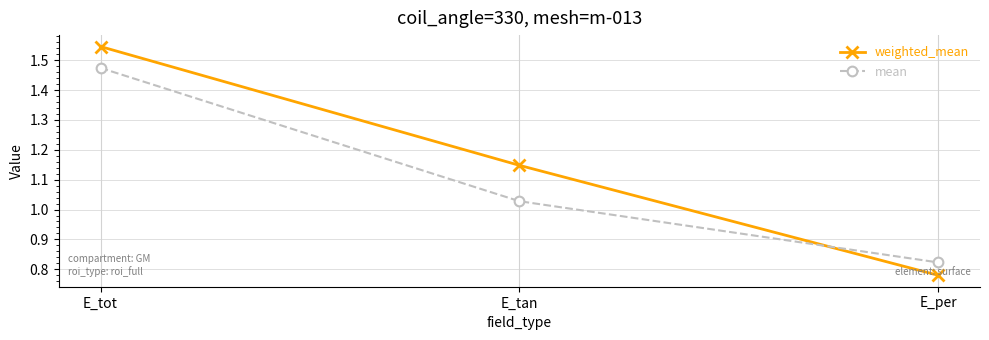

Which series has the largest total across all categories?

weighted_mean